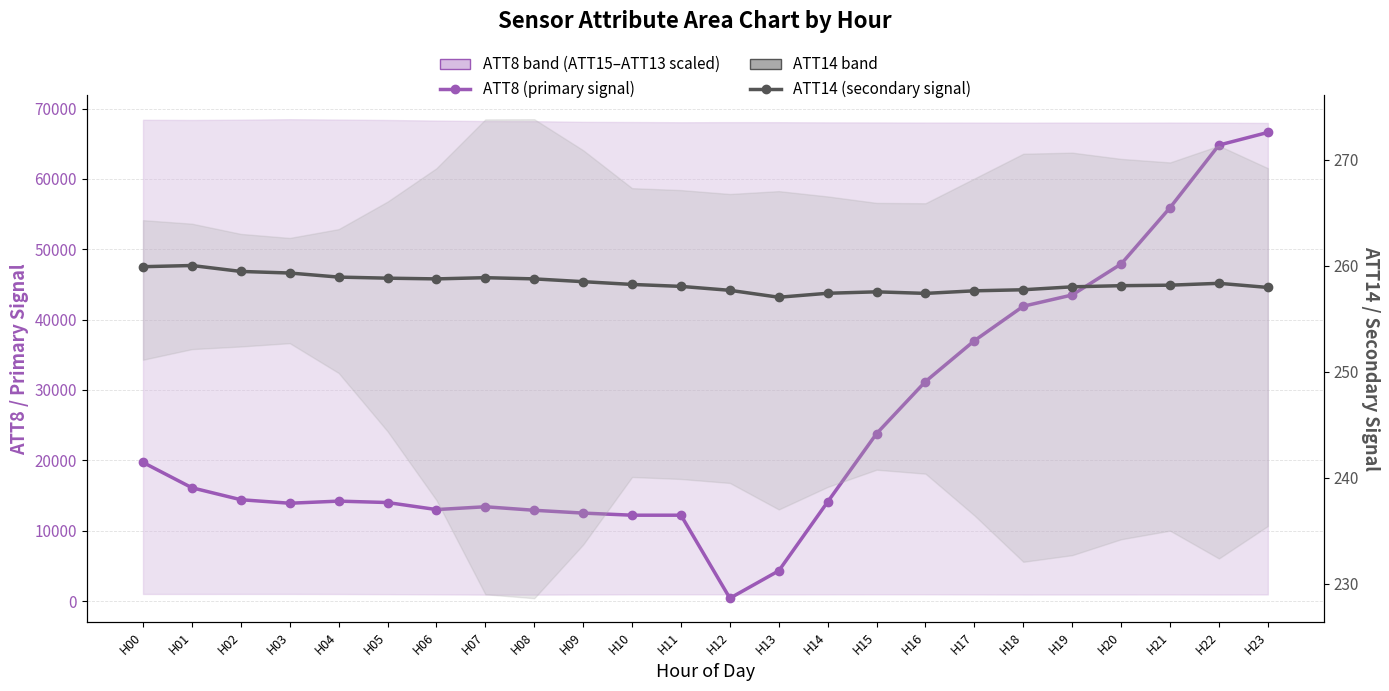

What is the smallest value displayed?

257.0